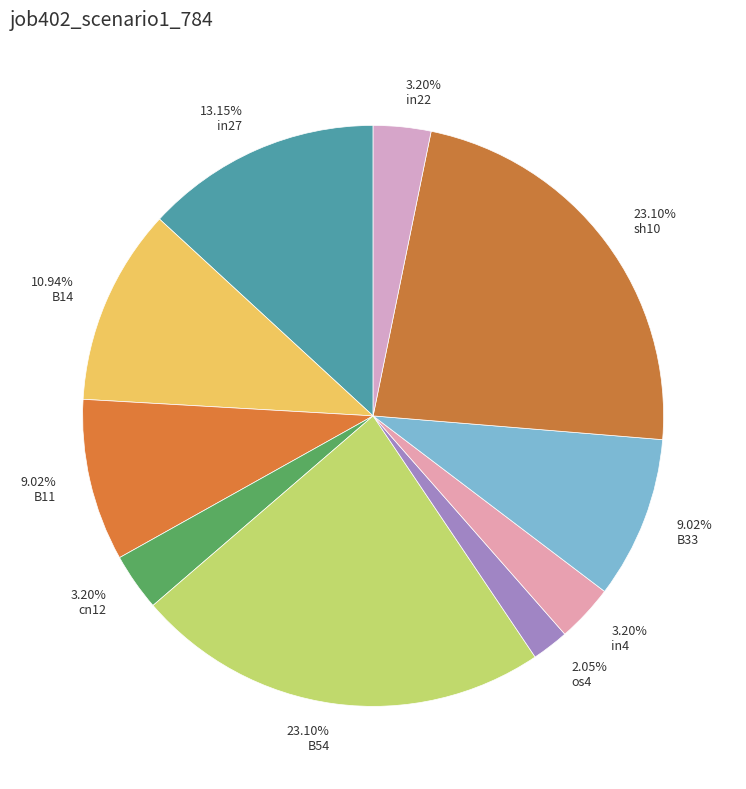

Which has a higher value, sh10 or B14?

sh10